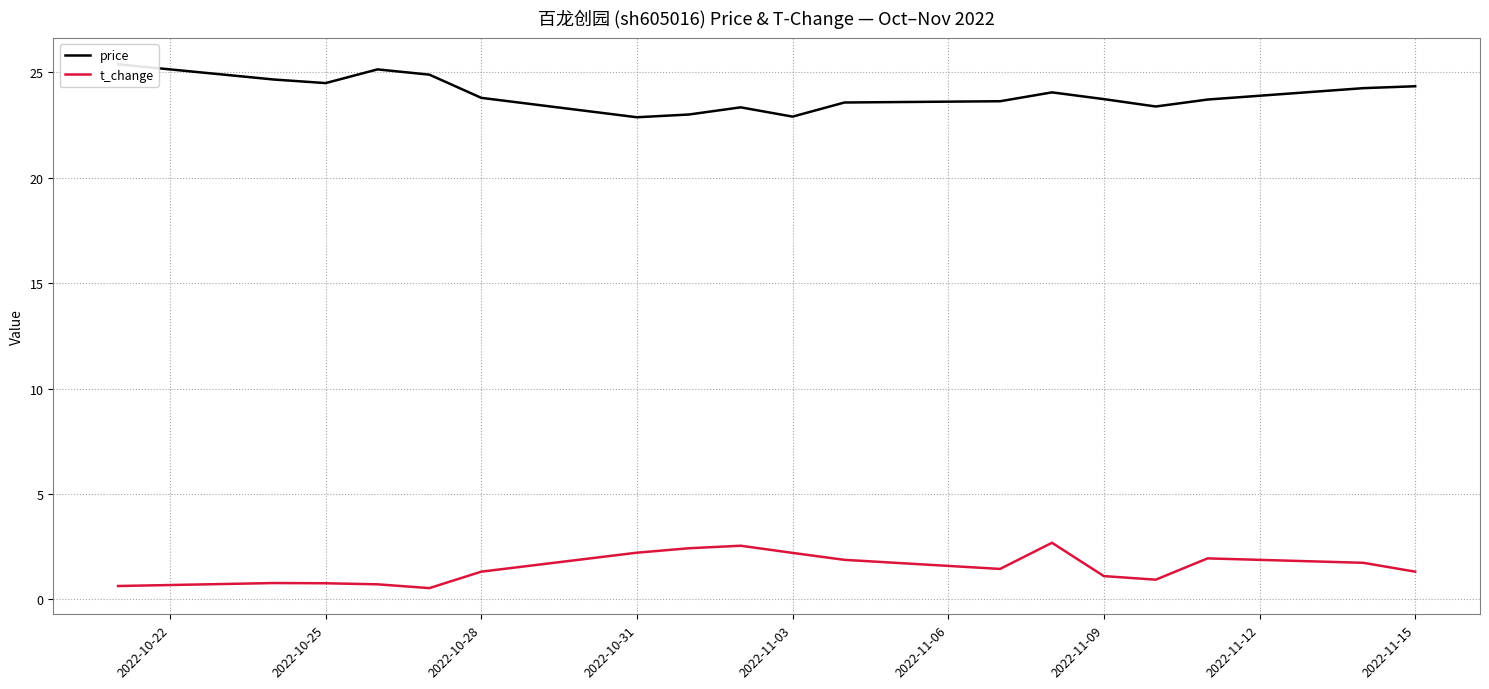

True or false: price and t_change intersect in this chart.

False